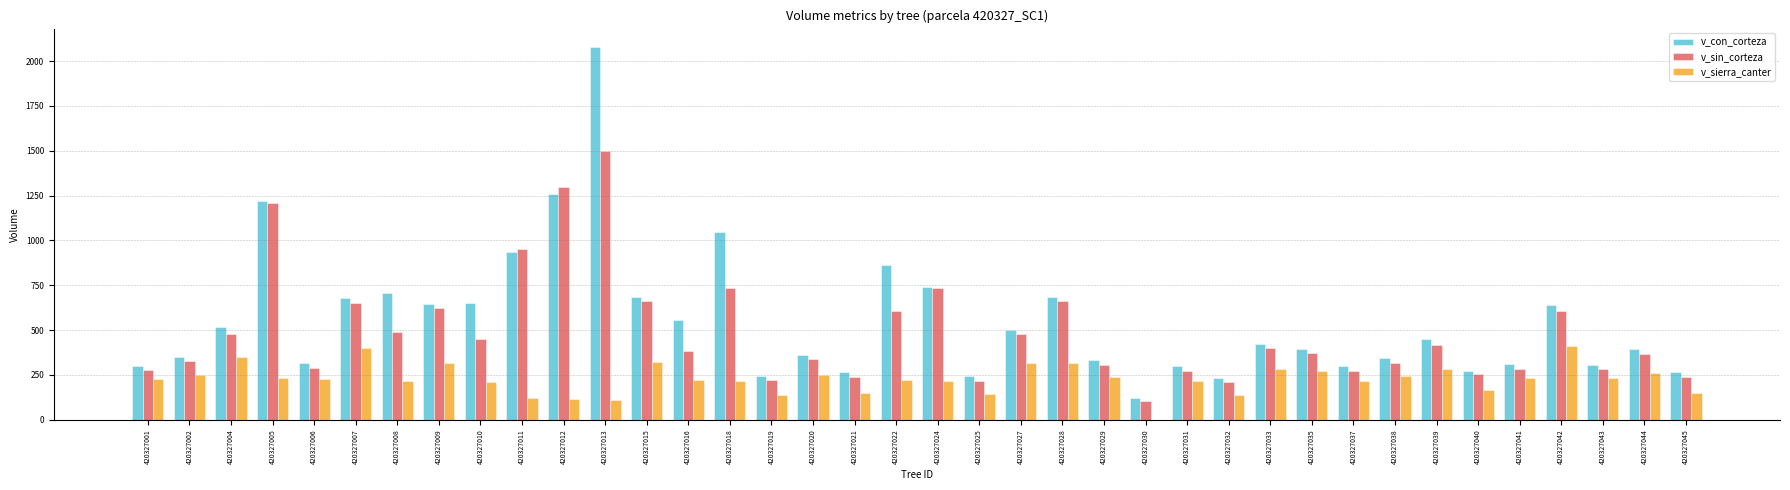

How many distinct data groups are displayed?

3